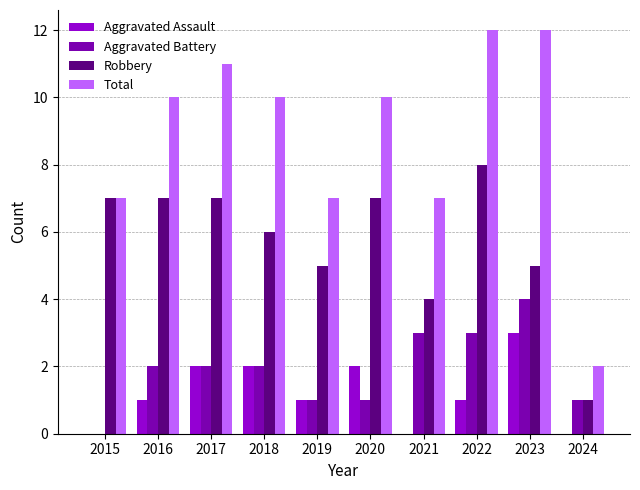

Which category has the highest value in the Robbery series?

2022